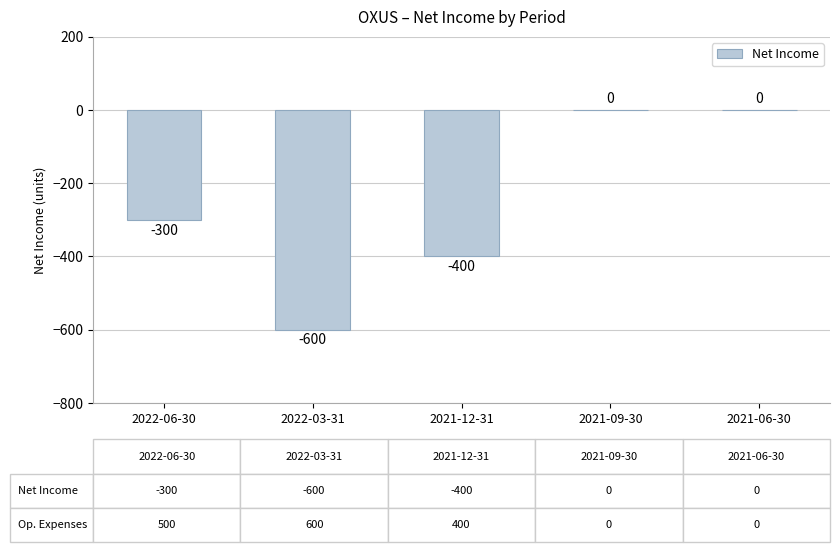

How many series are shown in this chart?

1